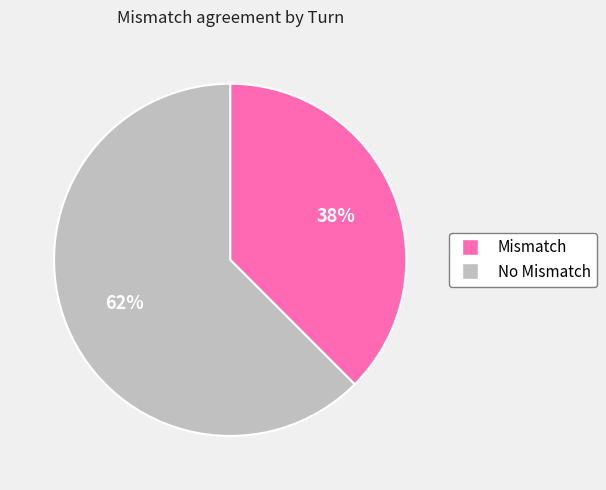

To the nearest percent, what is the average slice percentage?

50%